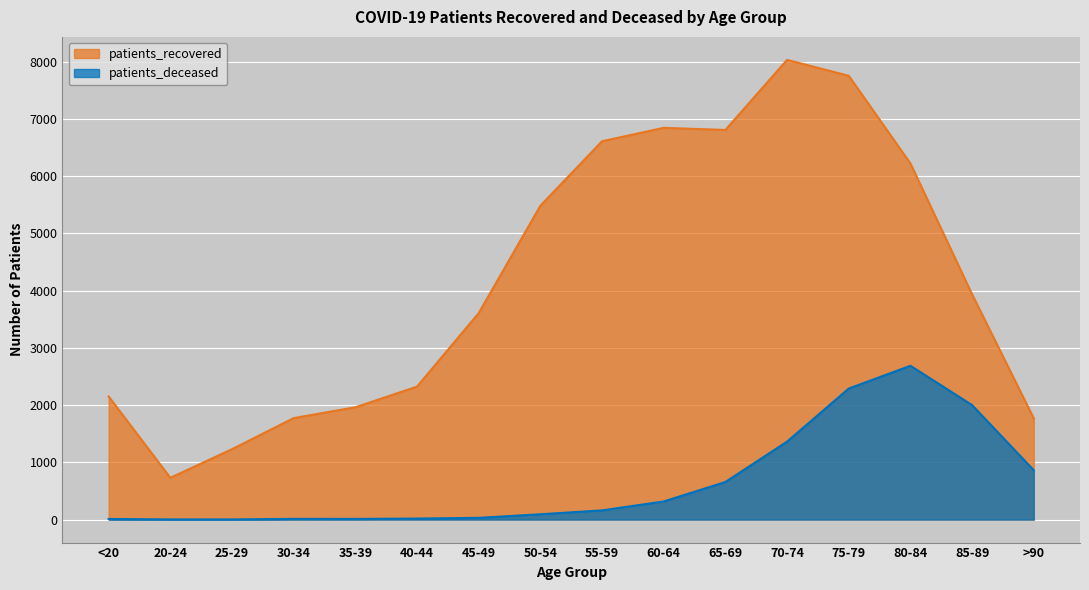

True or false: patients_recovered has a value of 3607 at 45-49.

True